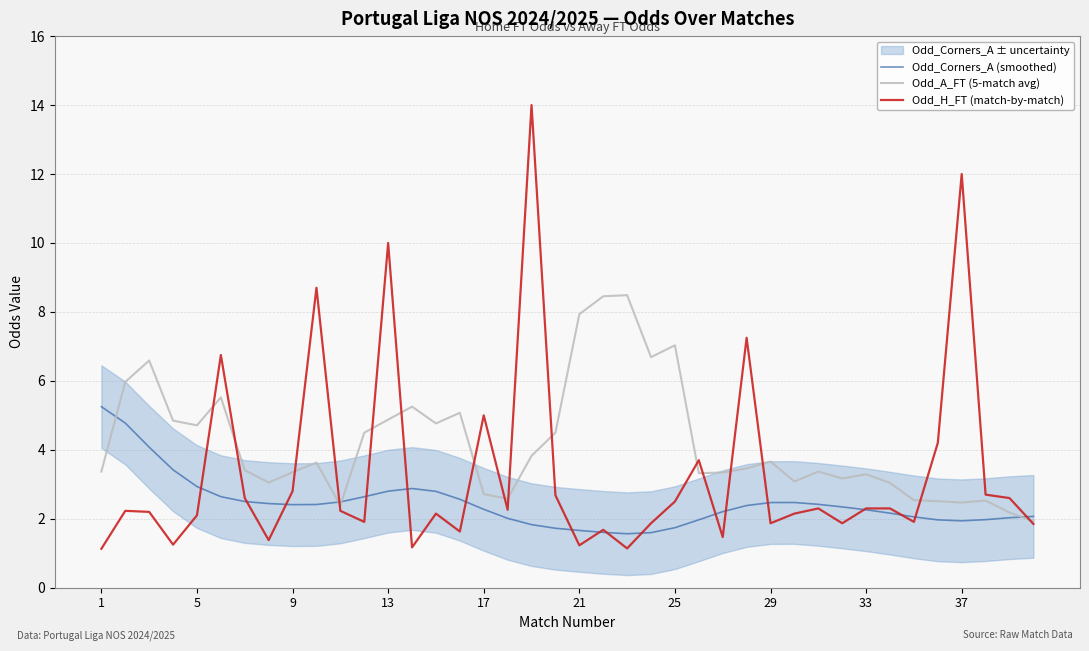

Rank the series by their maximum value, from highest to lowest.

Odd_H_FT (match-by-match), Odd_A_FT (5-match avg), Odd_Corners_A (smoothed)